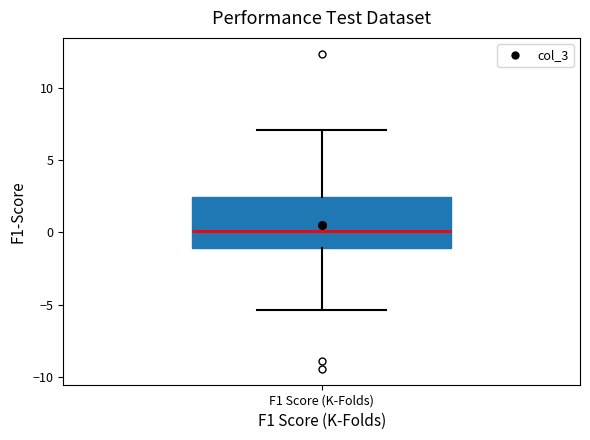

Where does the upper whisker of the box for F1 Score (K-Folds) end on the y-axis? The values are not printed on the chart, so give them approximately, as read against the axis.

7.0